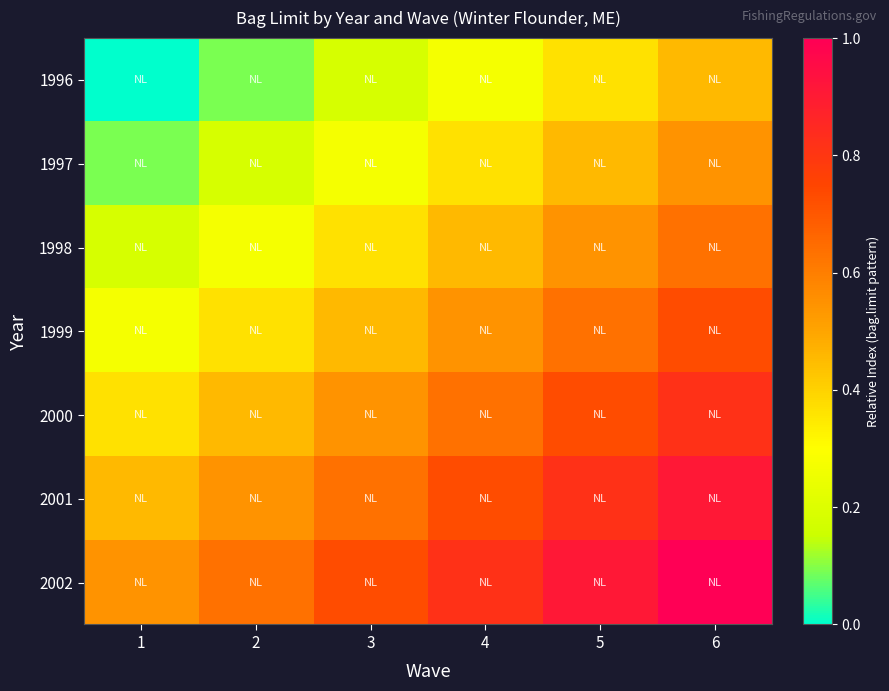

At 6, list the series in order from smallest to largest.

1996, 1997, 1998, 1999, 2000, 2001, 2002